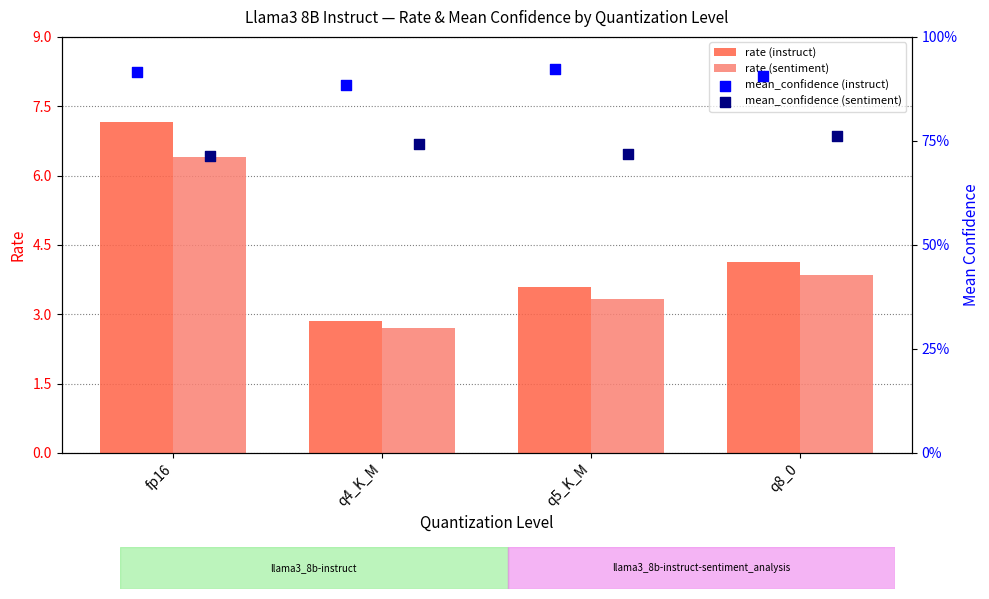

What are all the series names shown in the legend?

rate (instruct), rate (sentiment), mean_confidence (instruct), mean_confidence (sentiment)